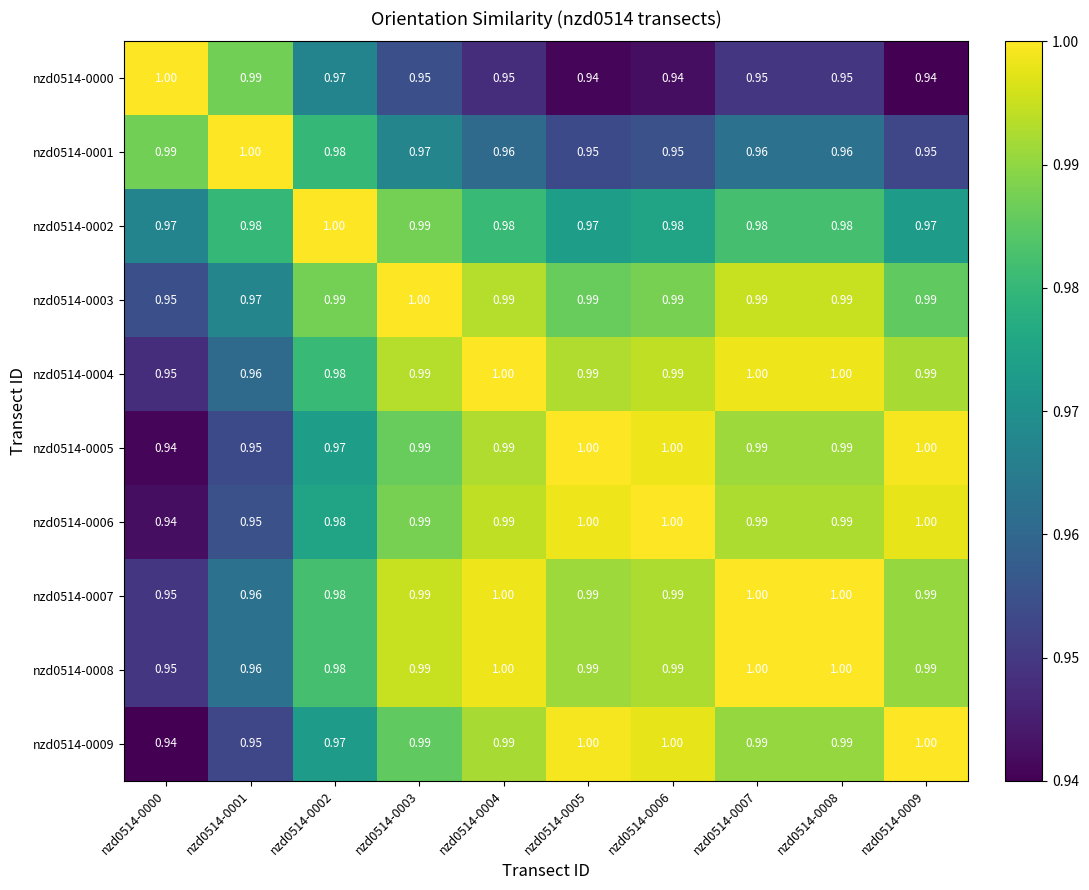

How many categories are shown in the chart?

10